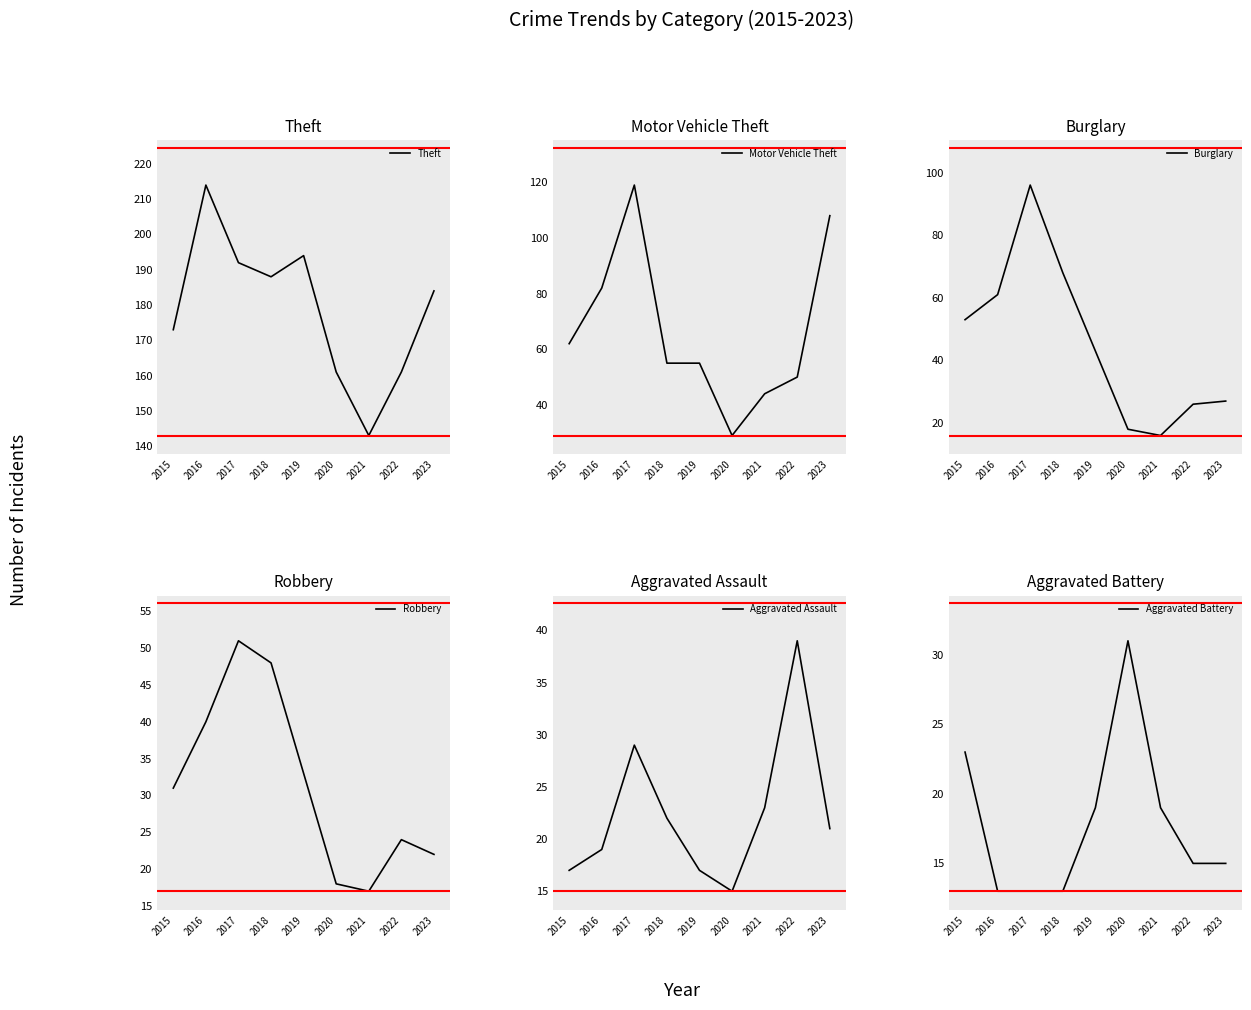

Is it true that Aggravated Battery equals 32 at 2015?

False